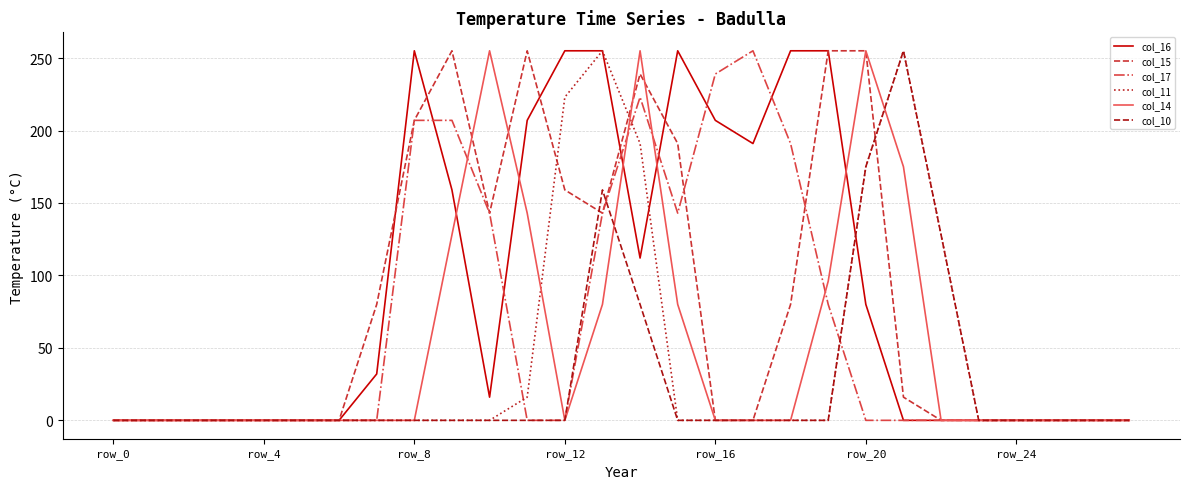

At which category is the sum across all series the highest?

14